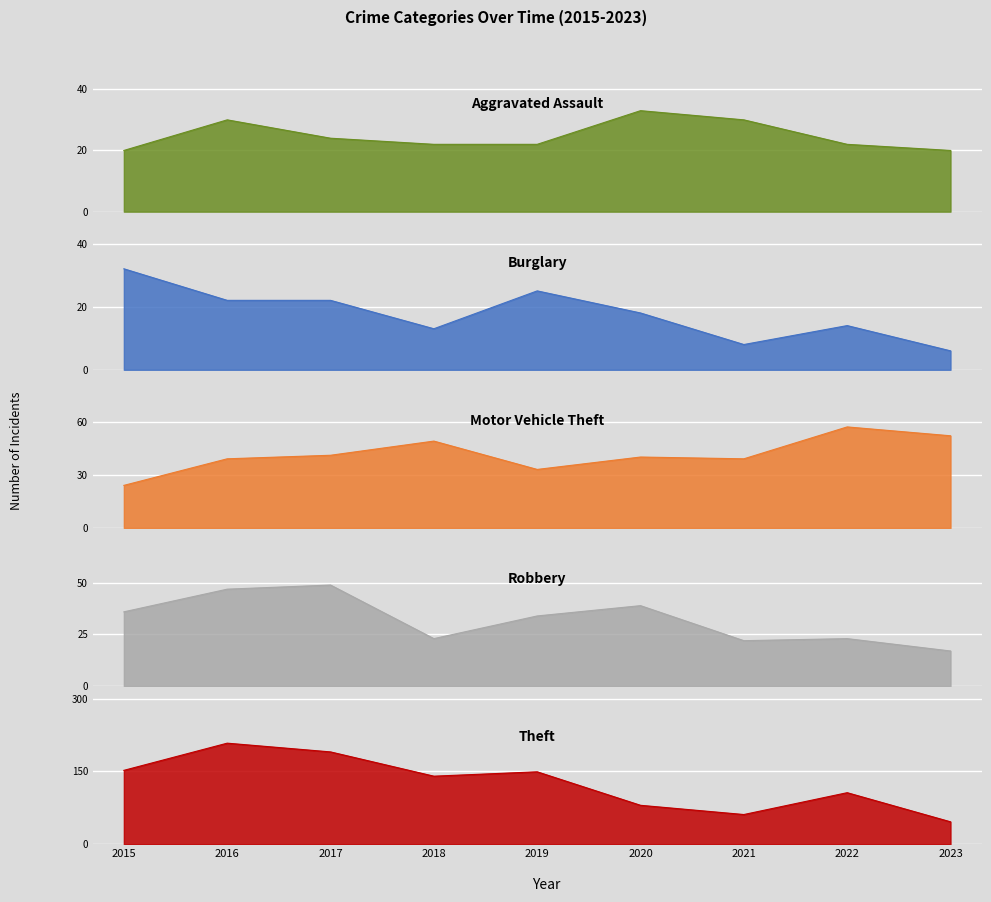

Between 2020 and 2015, which is larger?

2020